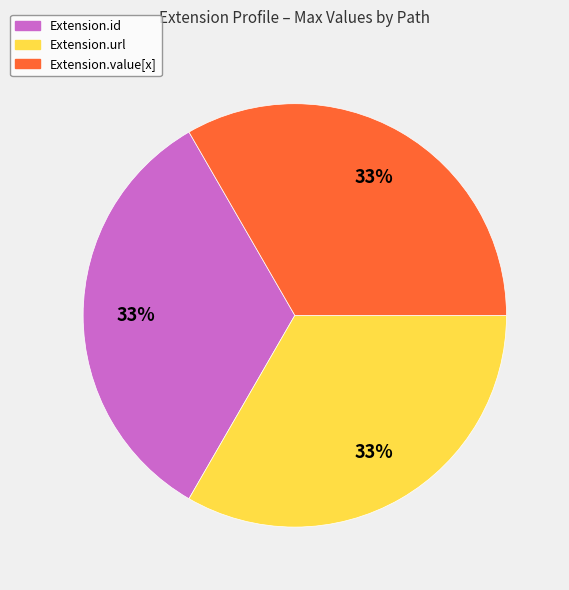

To the nearest percent, what is the average slice percentage?

33%